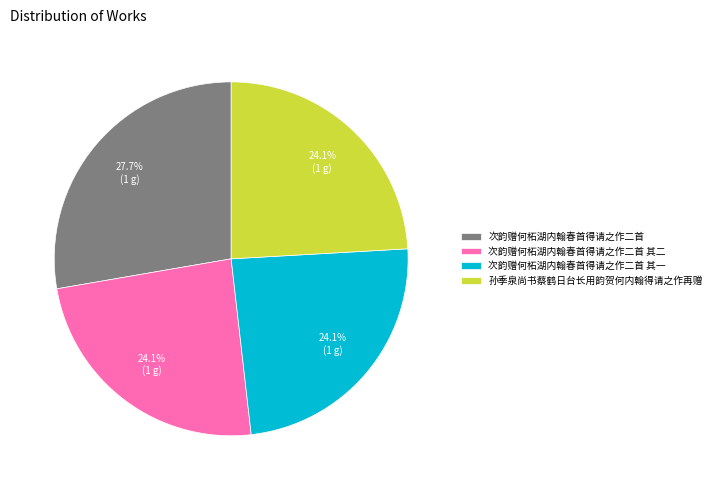

To the nearest percent, what percentage of the pie is 次韵赠何柘湖内翰春首得请之作二首 其一?

24%